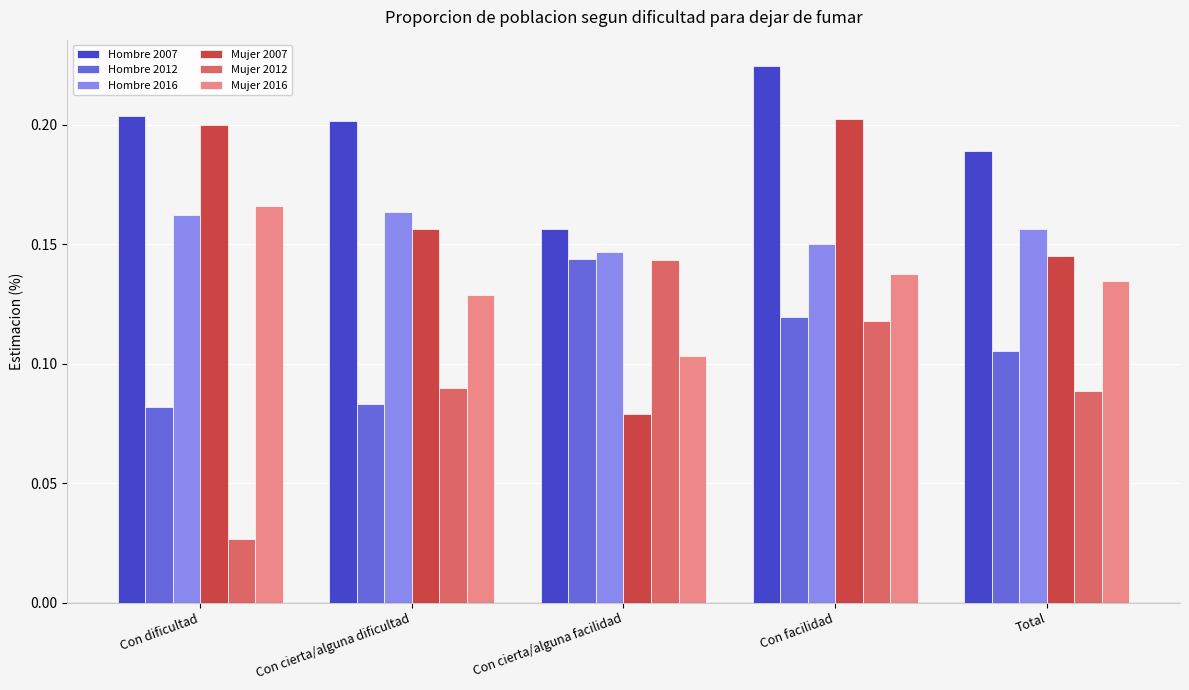

What is the total value across all series at Con cierta/alguna dificultad?

0.8